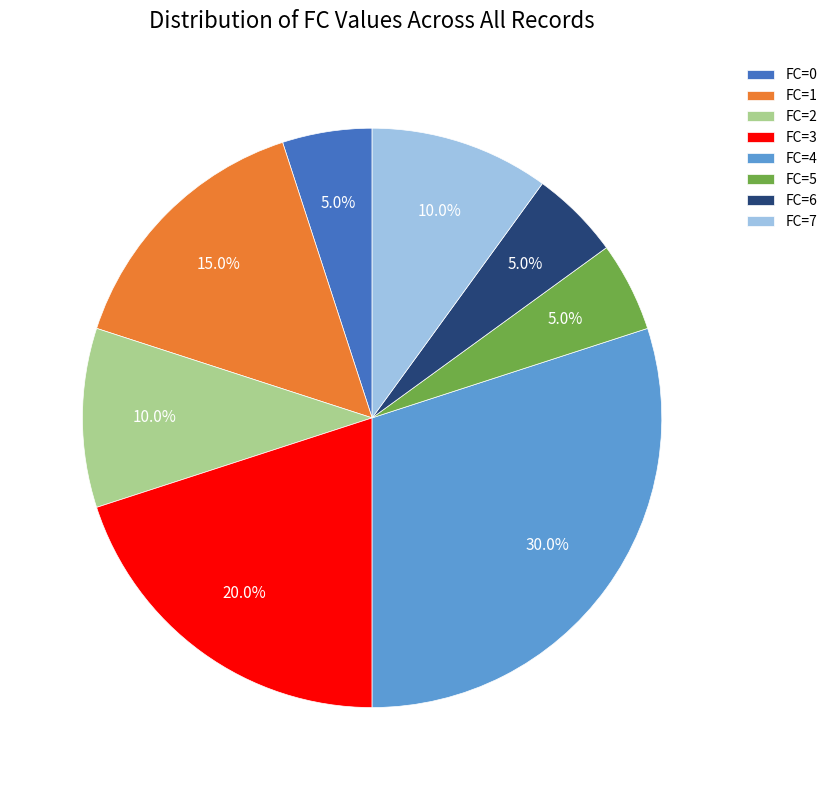

Do FC=7 and FC=1 together represent more than half of the pie?

No